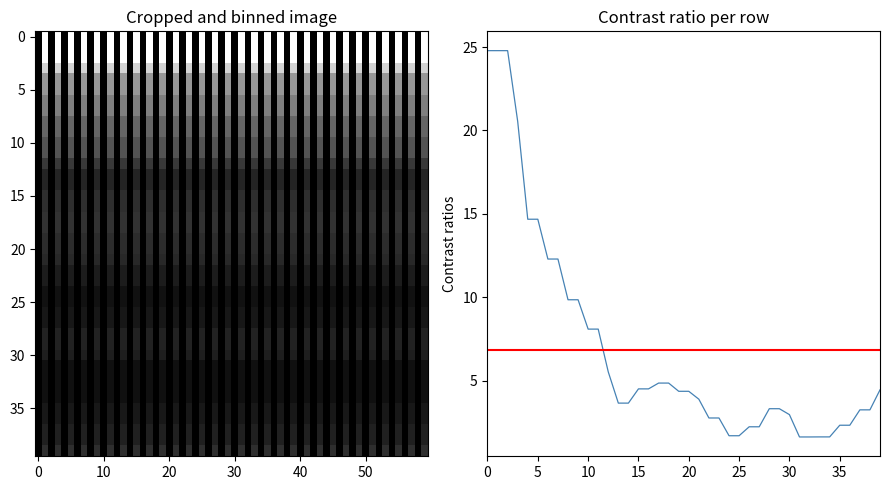

What is the sum of the values at 20 and 25?

6.1